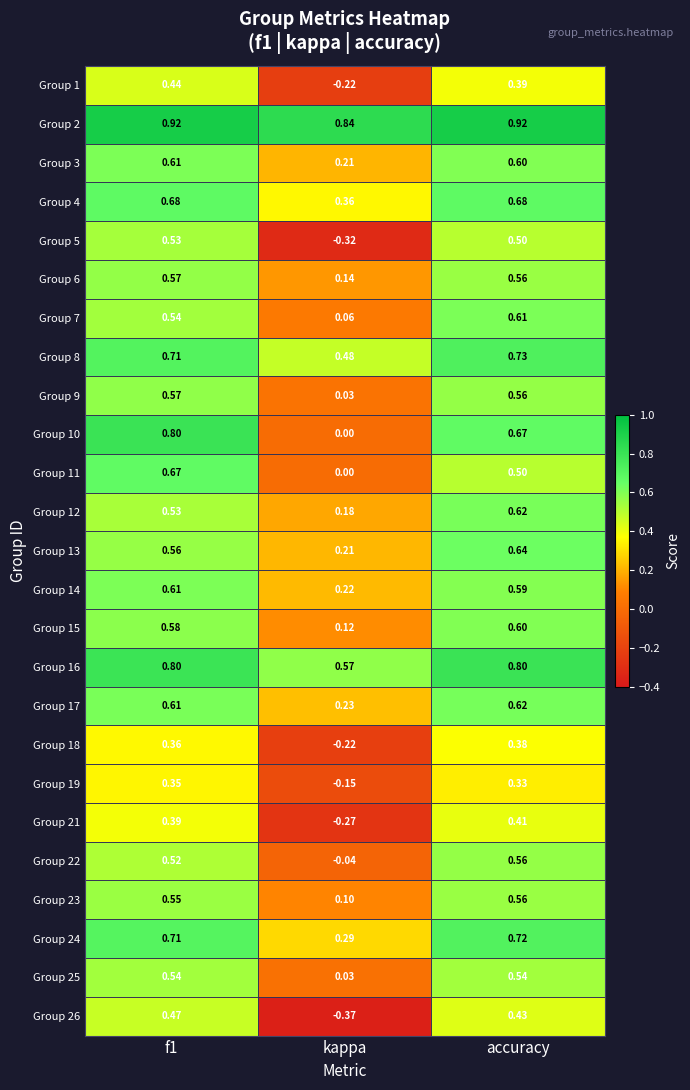

Is the value of Group 4 at accuracy greater than the value of Group 14 at f1?

Yes